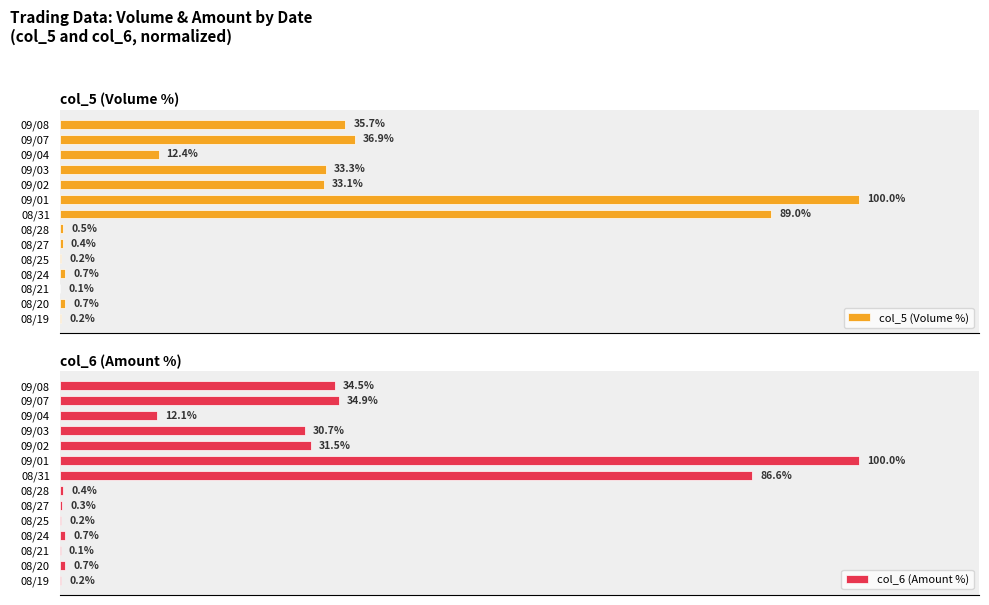

What are all the series names shown in the legend?

col_5 (Volume %), col_6 (Amount %)